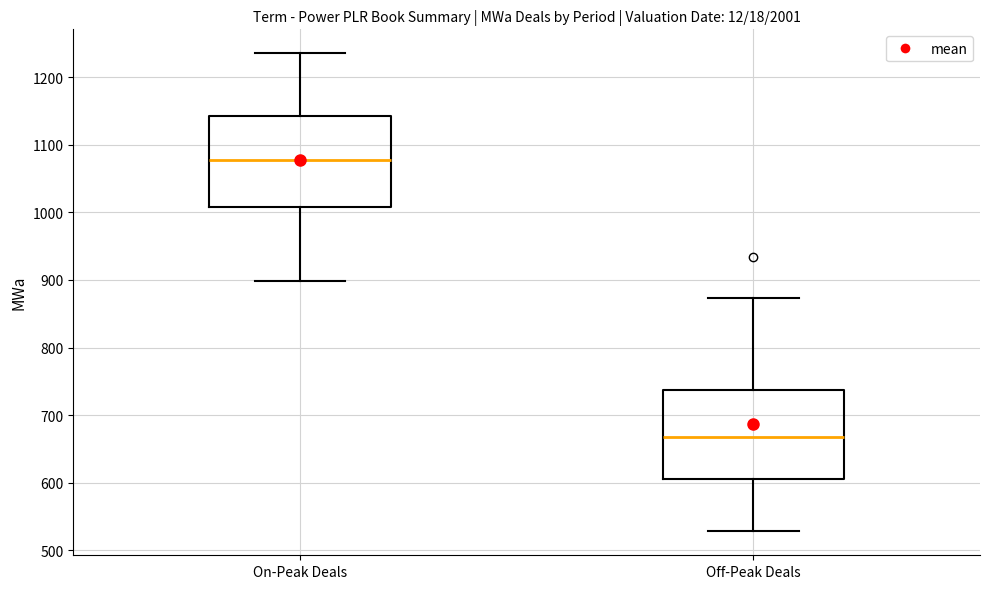

Reading left to right, transcribe this box plot: for each box, give where its median line is, the range the box spans, and where its two whiskers end, as read against the y-axis. The values are not printed on the chart, so give them approximately, as read against the axis.

On-Peak Deals: median 1080, box 1010 to 1140, whiskers 900 to 1240
Off-Peak Deals: median 670, box 610 to 740, whiskers 530 to 870